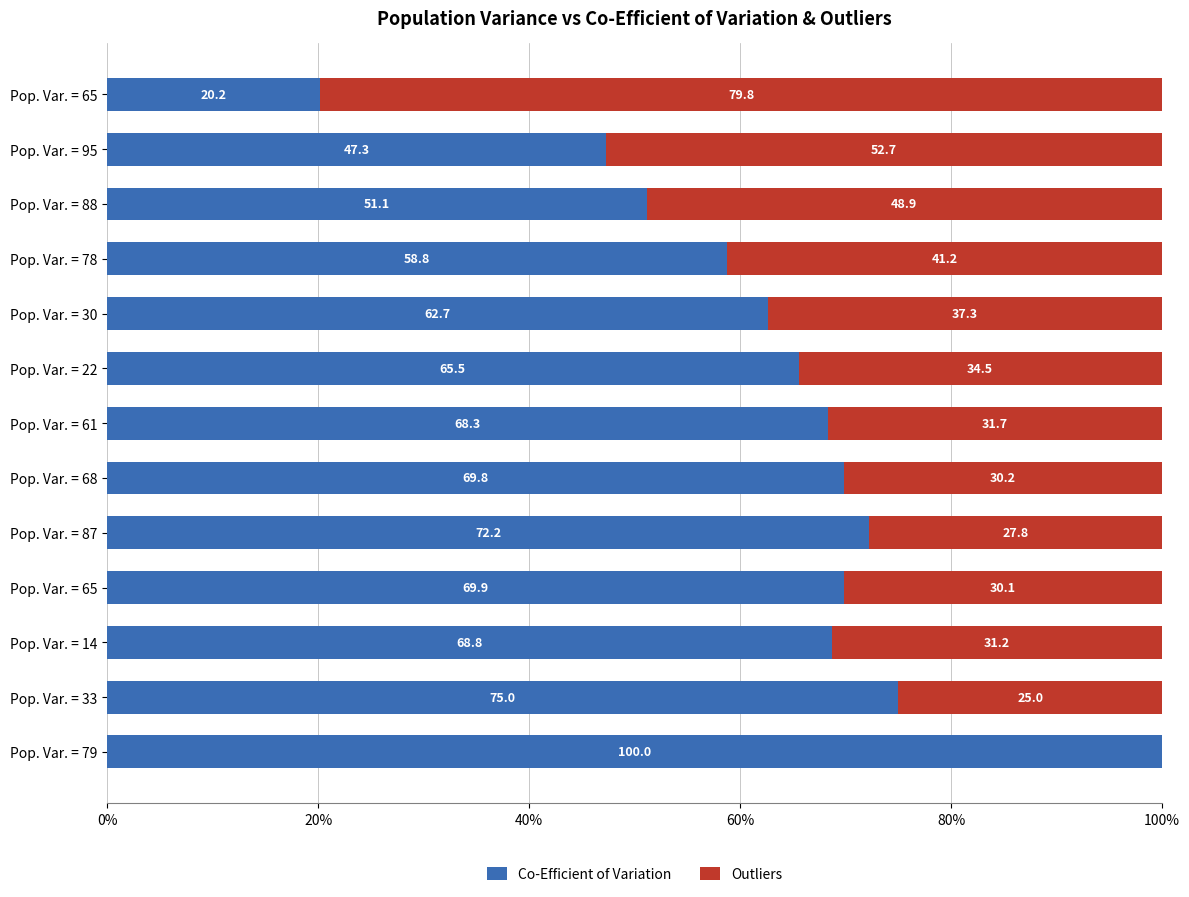

Count the number of data series in this chart.

2